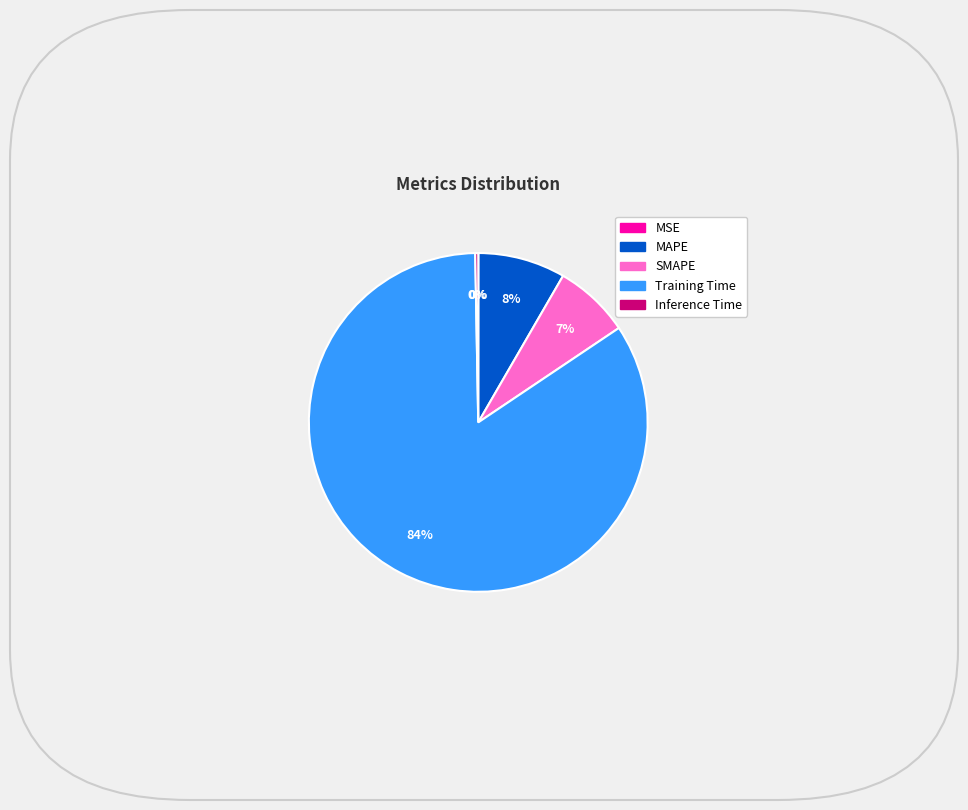

Which has a higher value, SMAPE or Training Time?

Training Time